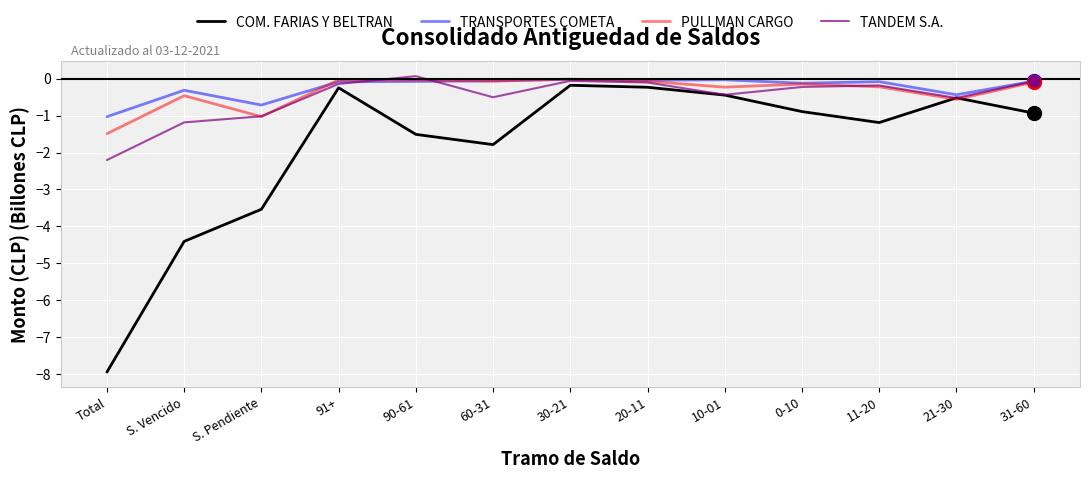

What is the total value across all series at 20-11?

-0.5